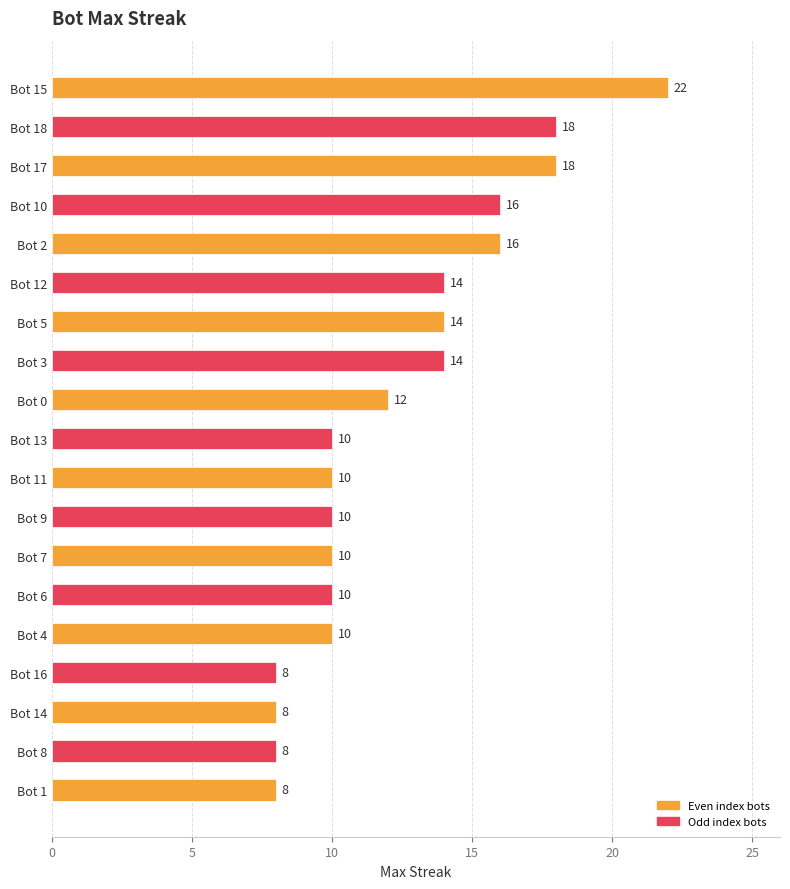

Count the values in the range 10 to 16.

12